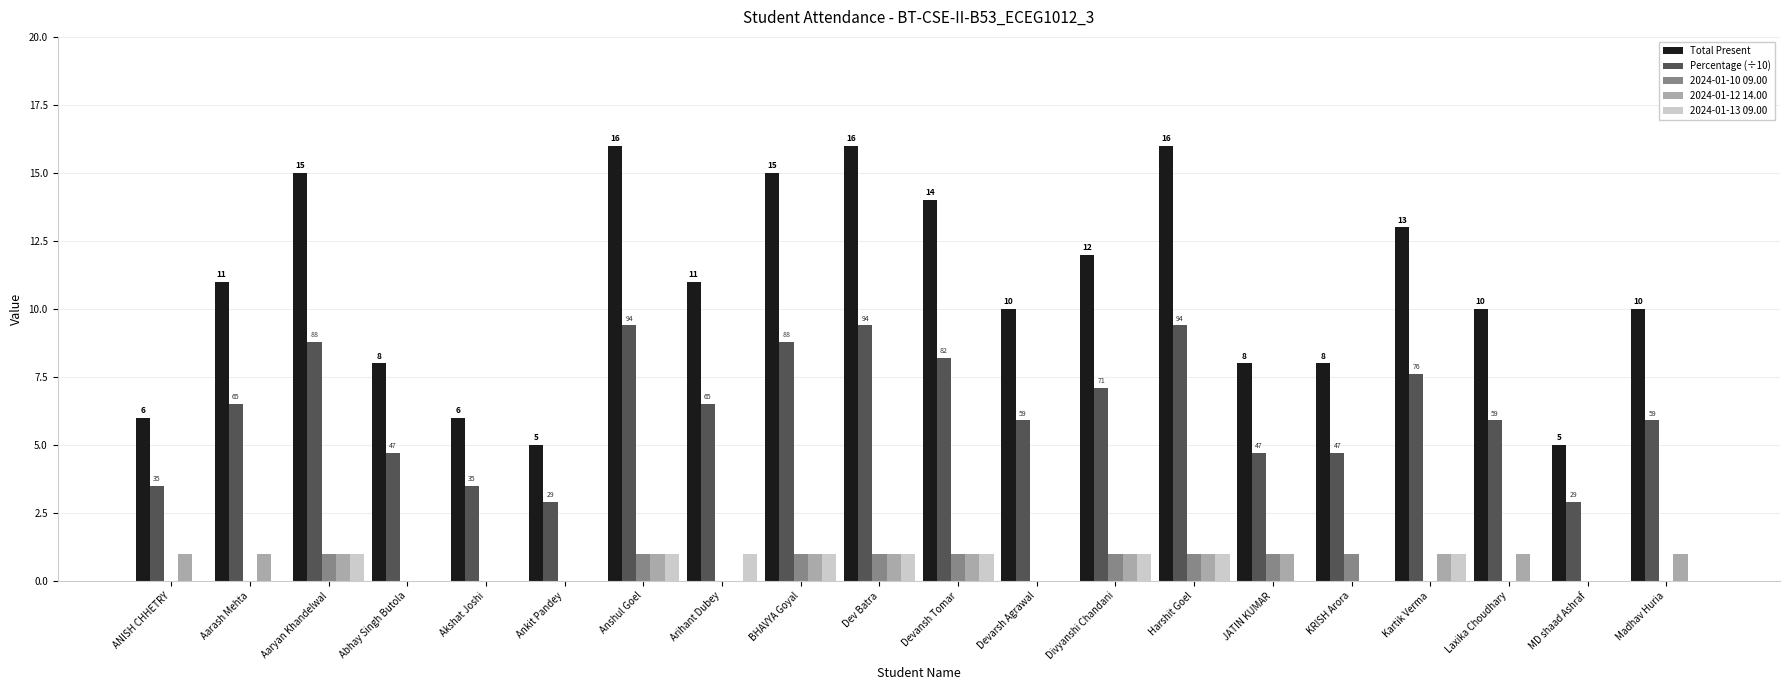

Reading left to right, transcribe all the data shown in this chart.

Total Present: 6.0	11.0	15.0	8.0	6.0	5.0	16.0	11.0	15.0	16.0	14.0	10.0	12.0	16.0	8.0	8.0	13.0	10.0	5.0	10.0
Percentage (÷10): 3.5	6.5	8.8	4.7	3.5	2.9	9.4	6.5	8.8	9.4	8.2	5.9	7.1	9.4	4.7	4.7	7.6	5.9	2.9	5.9
2024-01-10 09.00: 0.0	0.0	1.0	0.0	0.0	0.0	1.0	0.0	1.0	1.0	1.0	0.0	1.0	1.0	1.0	1.0	0.0	0.0	0.0	0.0
2024-01-12 14.00: 1.0	1.0	1.0	0.0	0.0	0.0	1.0	0.0	1.0	1.0	1.0	0.0	1.0	1.0	1.0	0.0	1.0	1.0	0.0	1.0
2024-01-13 09.00: 0.0	0.0	1.0	0.0	0.0	0.0	1.0	1.0	1.0	1.0	1.0	0.0	1.0	1.0	0.0	0.0	1.0	0.0	0.0	0.0